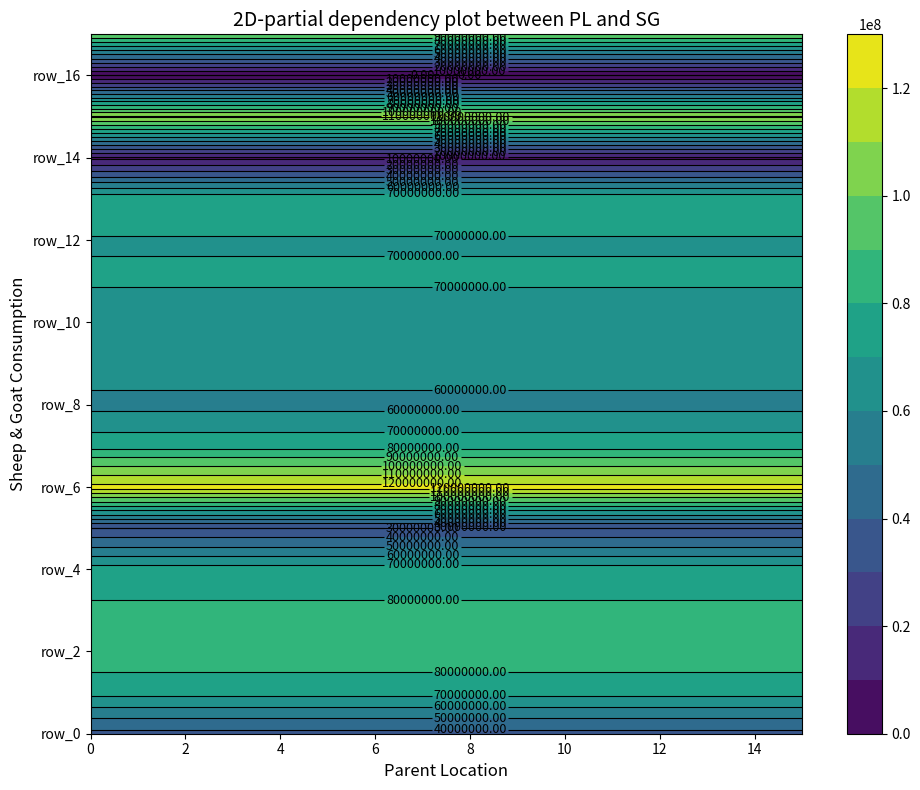

The row_15 series shows 111605838.9 at 14. True or false?

True